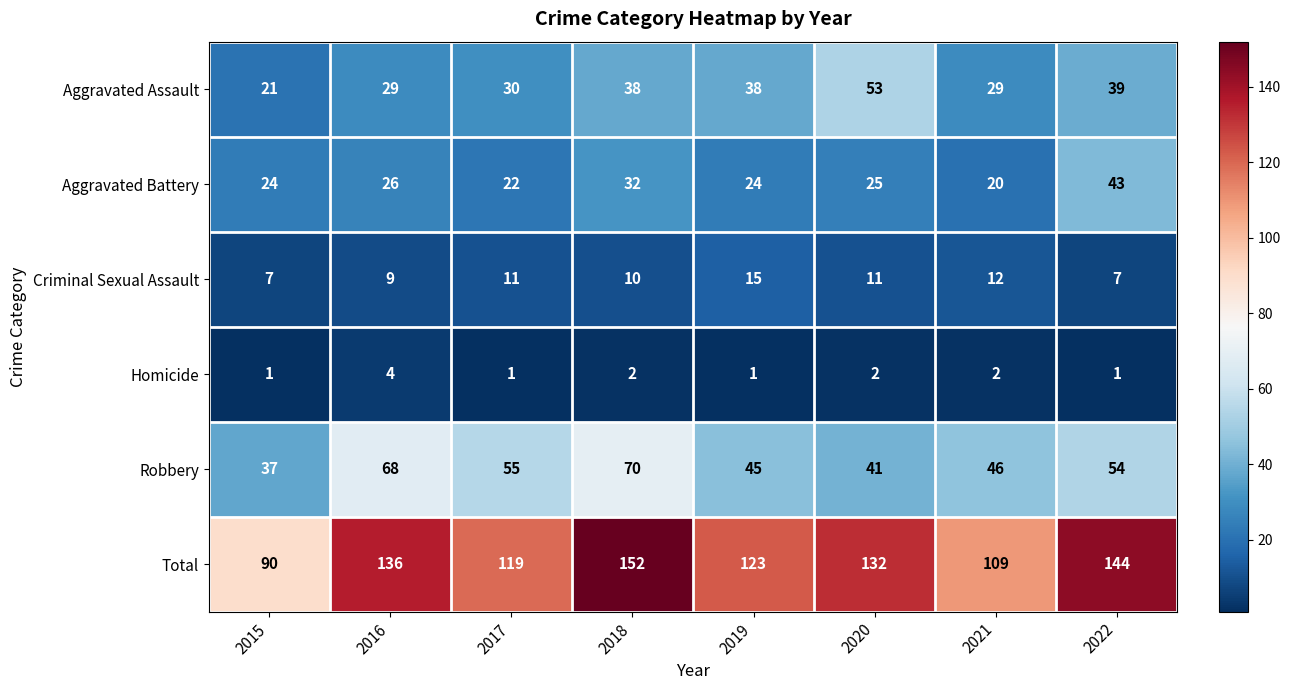

At which category is the sum across all series the highest?

2018